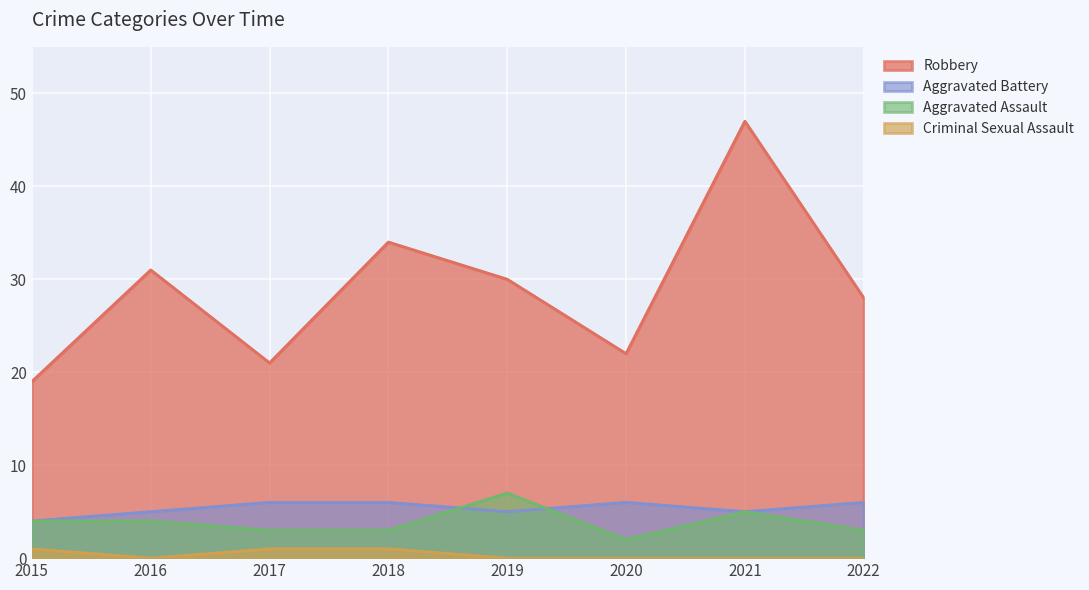

Which series has the largest total across all categories?

Robbery